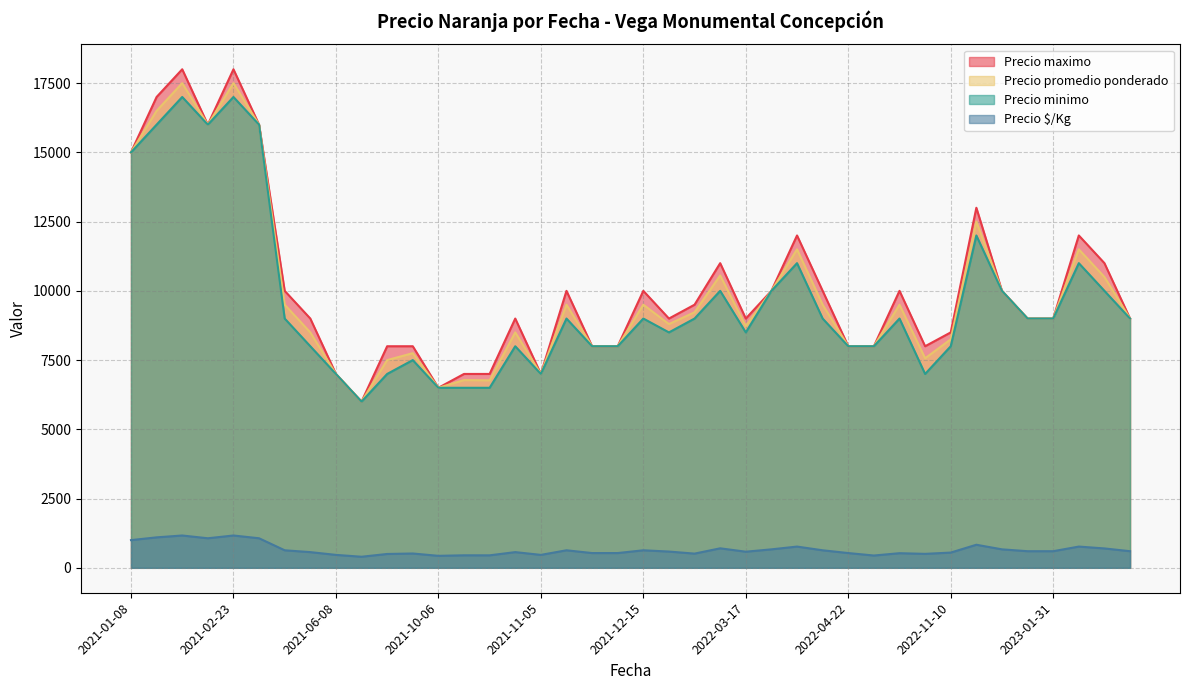

True or false: Precio $/Kg and Precio promedio ponderado intersect in this chart.

False